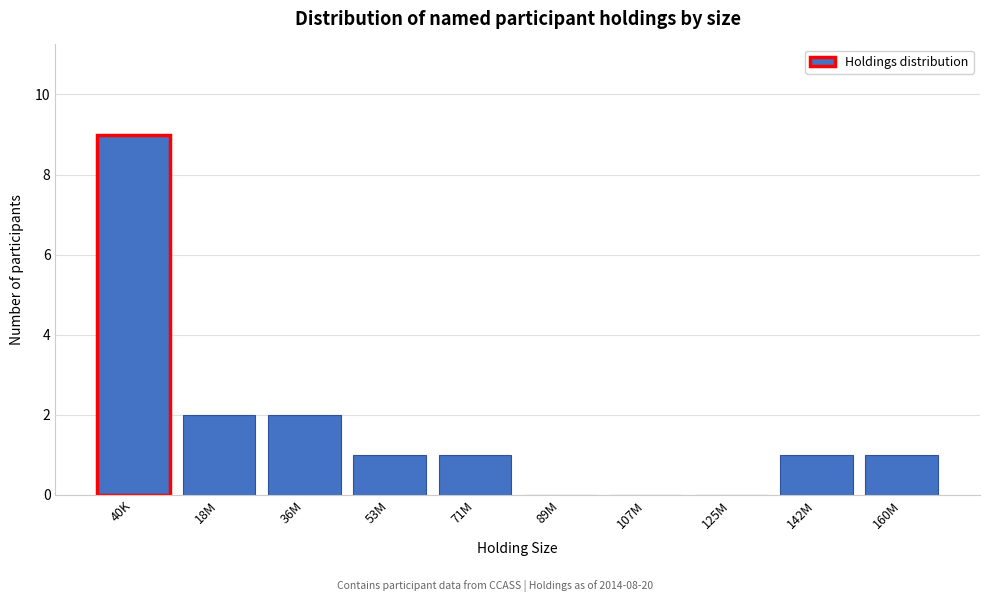

Reading left to right, list all the values displayed in this chart.

40K=9	18M=2	36M=2	53M=1	71M=1	89M=0	107M=0	125M=0	142M=1	160M=1